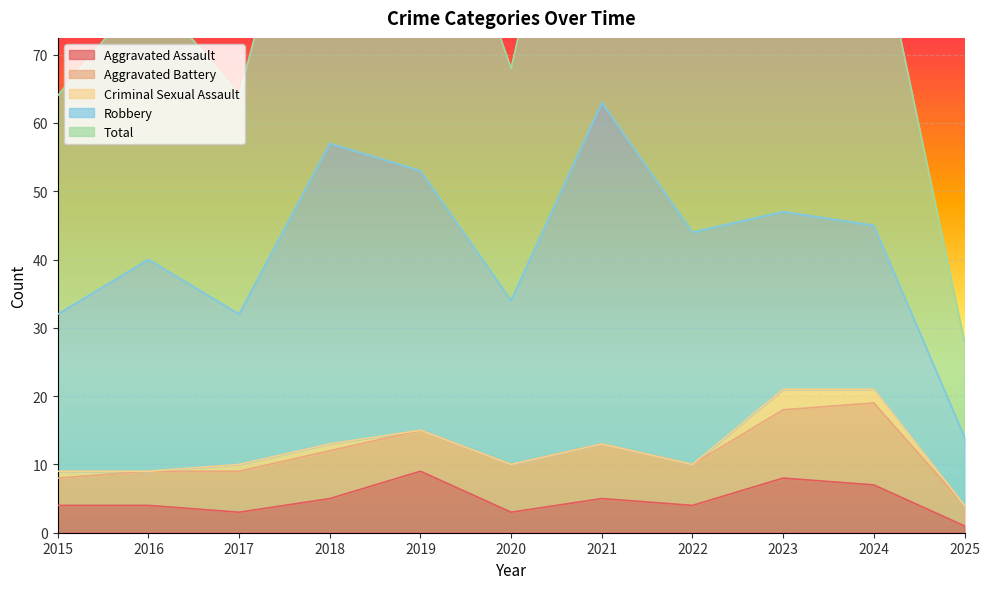

How many interior local valleys does the Aggravated Battery series have?

2